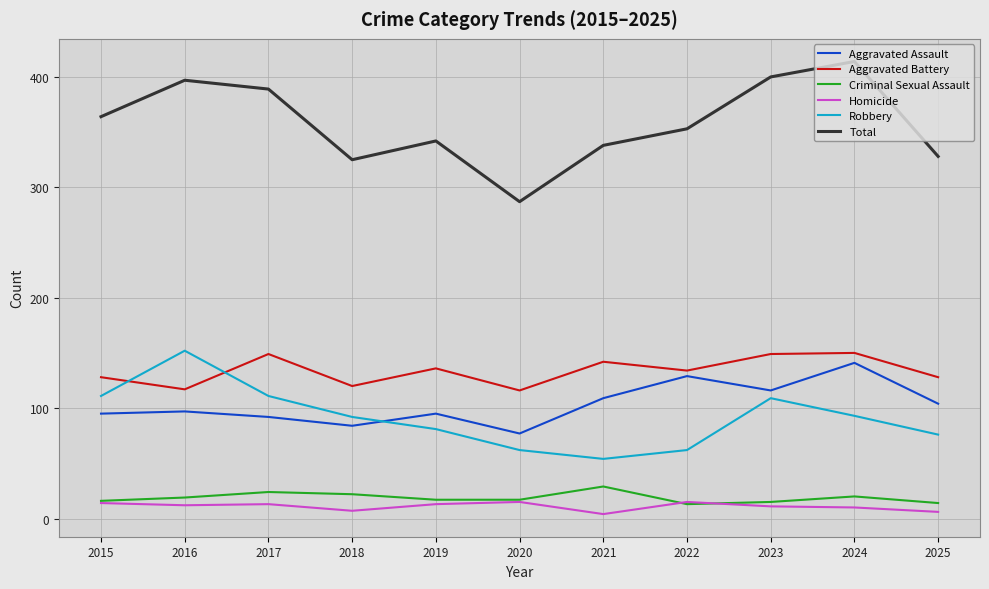

True or false: Aggravated Assault and Total cross at least once.

False